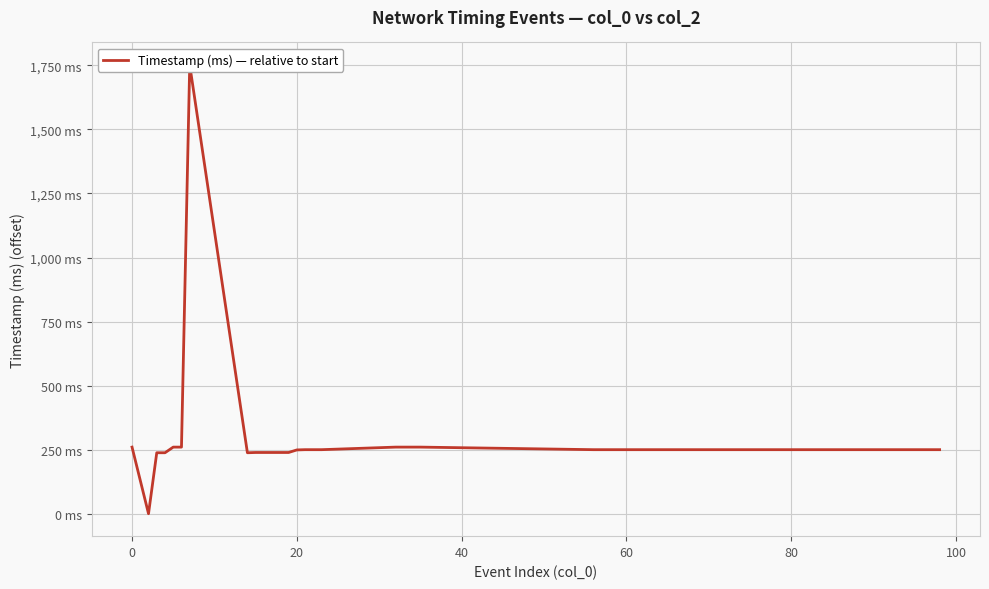

What is the label of the 35th point from the right?

80